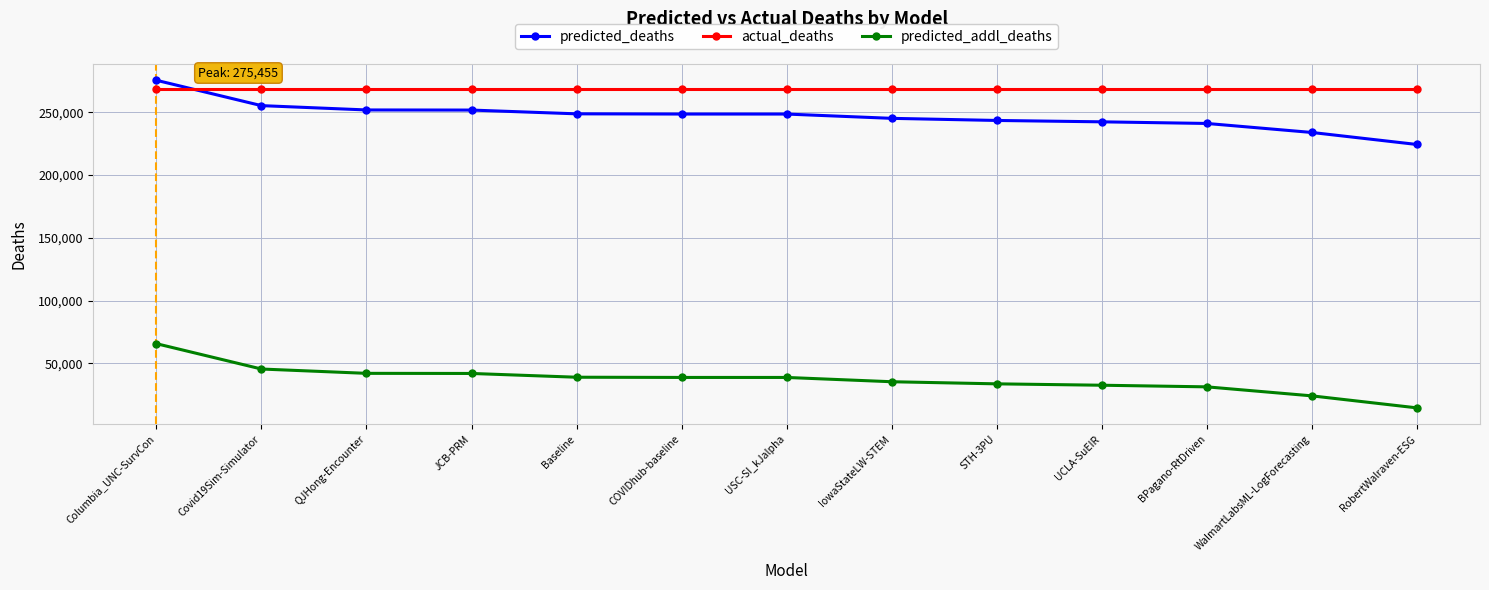

The predicted_addl_deaths series shows 38831.0 at USC-SI_kJalpha. True or false?

True